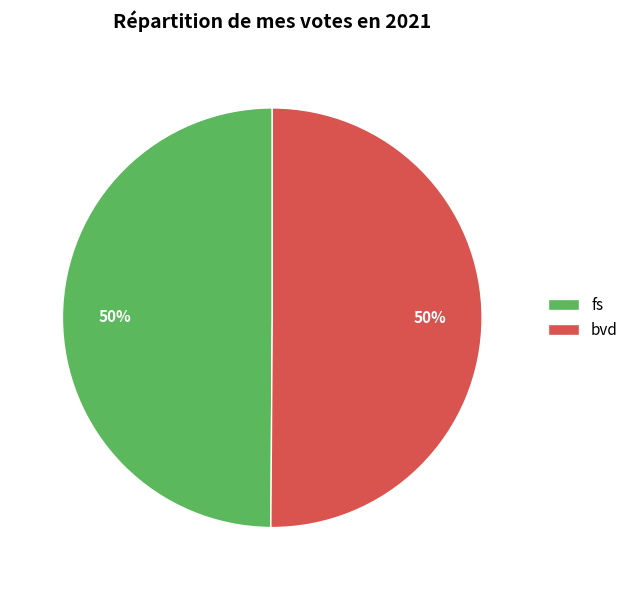

To the nearest percent, what is the combined percentage of bvd and fs?

100%